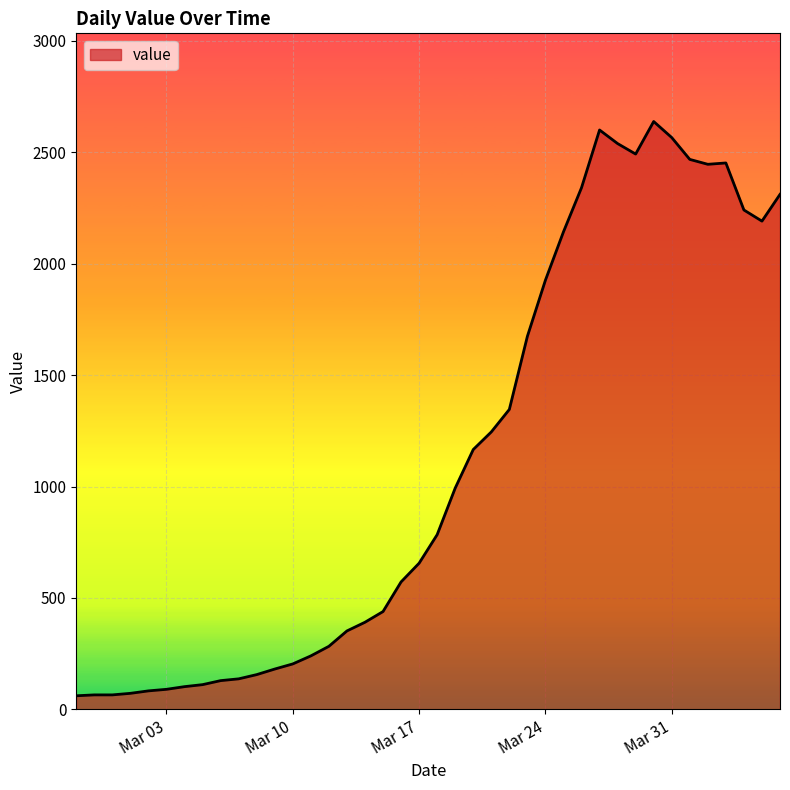

What is the difference between the maximum and minimum values?

2577